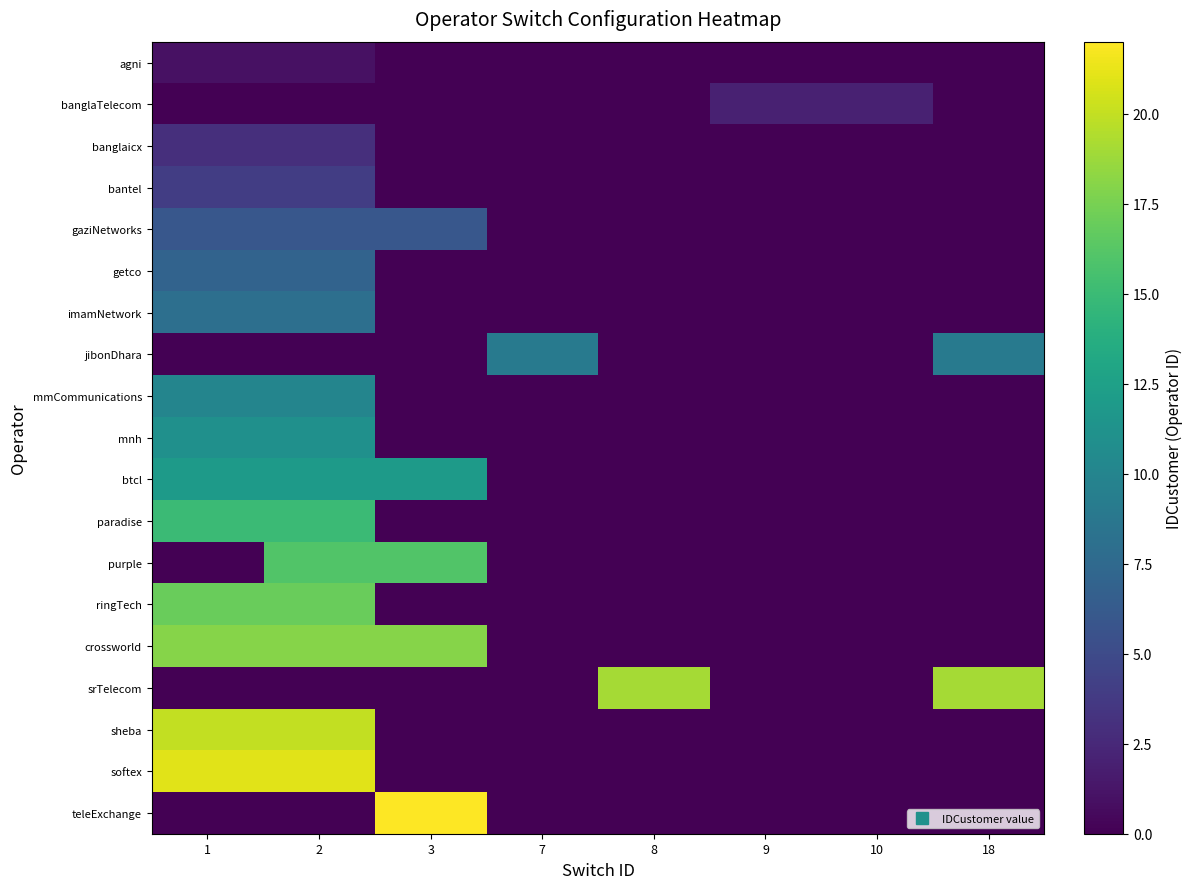

Reading left to right, list all the values displayed in this chart.

agni: 1=1	2=1	3=0	7=0	8=0	9=0	10=0	18=0
banglaTelecom: 1=0	2=0	3=0	7=0	8=0	9=2	10=2	18=0
banglaicx: 1=3	2=3	3=0	7=0	8=0	9=0	10=0	18=0
bantel: 1=4	2=4	3=0	7=0	8=0	9=0	10=0	18=0
gaziNetworks: 1=6	2=6	3=6	7=0	8=0	9=0	10=0	18=0
getco: 1=7	2=7	3=0	7=0	8=0	9=0	10=0	18=0
imamNetwork: 1=8	2=8	3=0	7=0	8=0	9=0	10=0	18=0
jibonDhara: 1=0	2=0	3=0	7=9	8=0	9=0	10=0	18=9
mmCommunications: 1=10	2=10	3=0	7=0	8=0	9=0	10=0	18=0
mnh: 1=11	2=11	3=0	7=0	8=0	9=0	10=0	18=0
btcl: 1=12	2=12	3=12	7=0	8=0	9=0	10=0	18=0
paradise: 1=15	2=15	3=0	7=0	8=0	9=0	10=0	18=0
purple: 1=0	2=16	3=16	7=0	8=0	9=0	10=0	18=0
ringTech: 1=17	2=17	3=0	7=0	8=0	9=0	10=0	18=0
crossworld: 1=18	2=18	3=18	7=0	8=0	9=0	10=0	18=0
srTelecom: 1=0	2=0	3=0	7=0	8=19	9=0	10=0	18=19
sheba: 1=20	2=20	3=0	7=0	8=0	9=0	10=0	18=0
softex: 1=21	2=21	3=0	7=0	8=0	9=0	10=0	18=0
teleExchange: 1=0	2=0	3=22	7=0	8=0	9=0	10=0	18=0